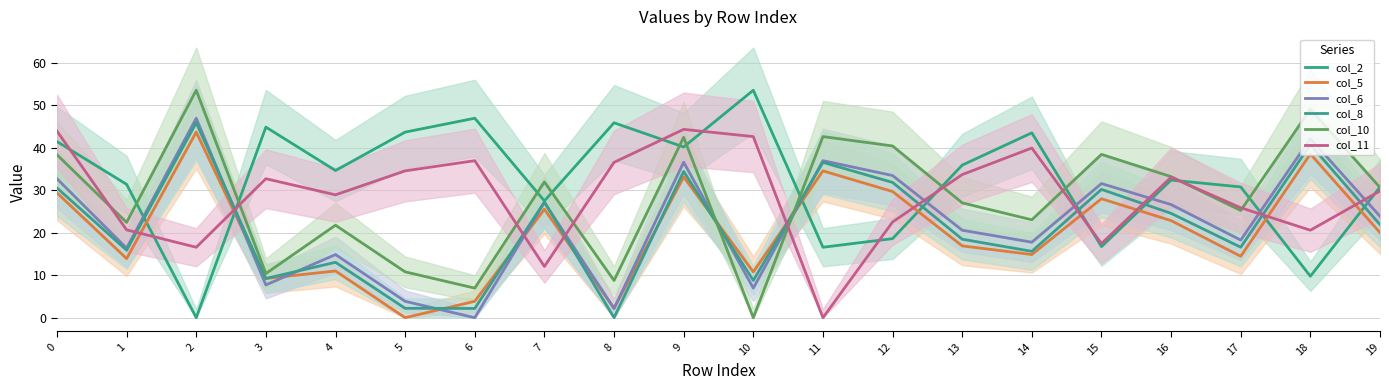

What is the difference between the maximum and second lowest values in the col_2 series?

43.8